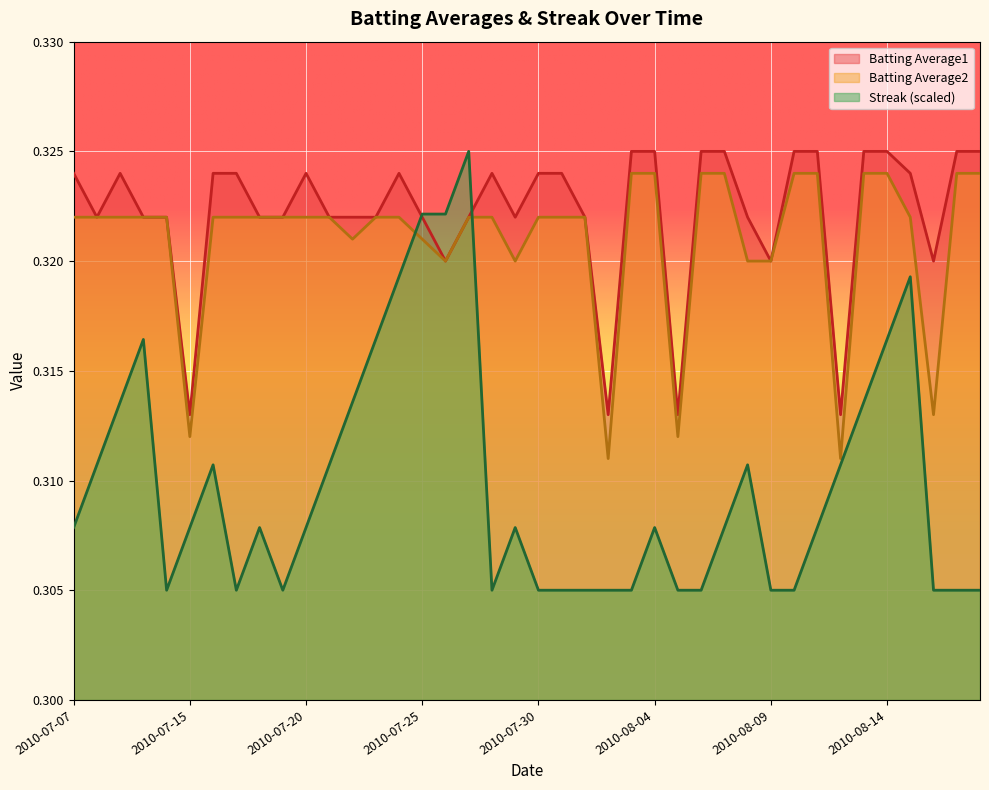

True or false: Batting Average1 and Batting Average2 cross at least once.

False